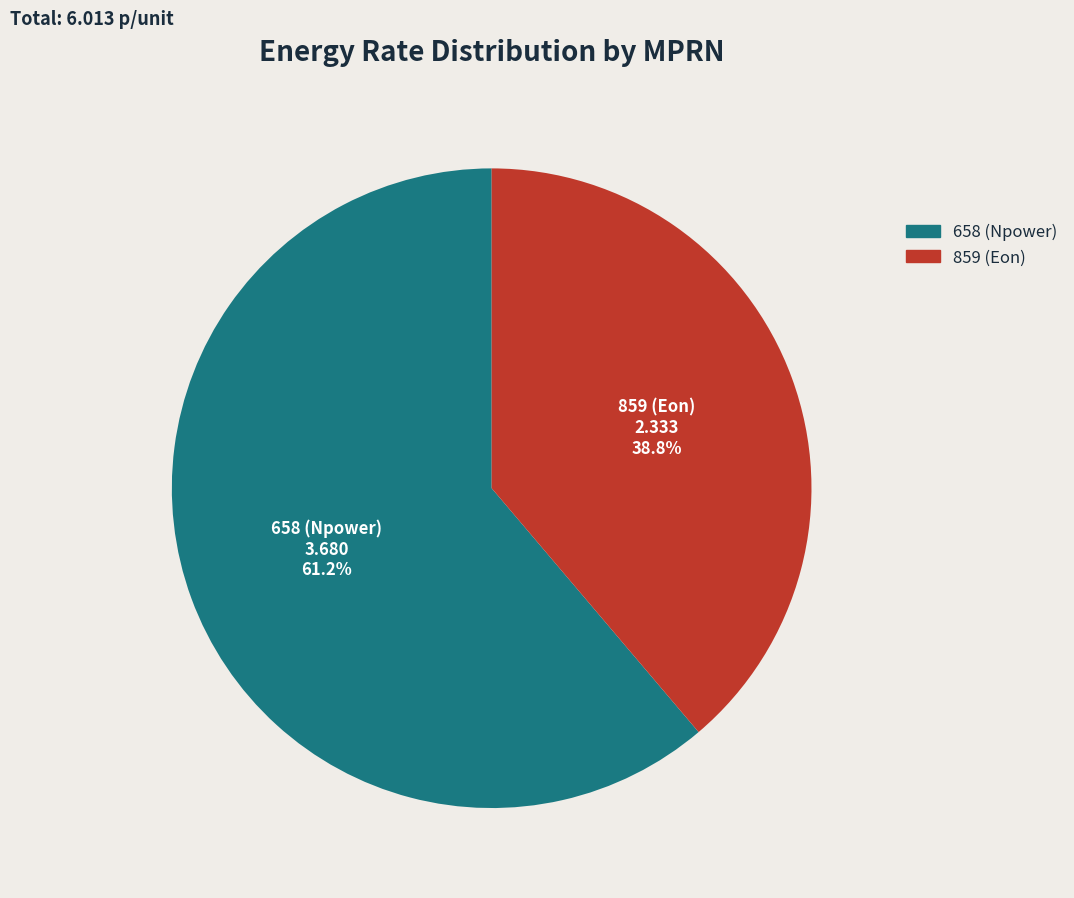

To the nearest percent, what is the difference between the largest and smallest slice percentages?

22%